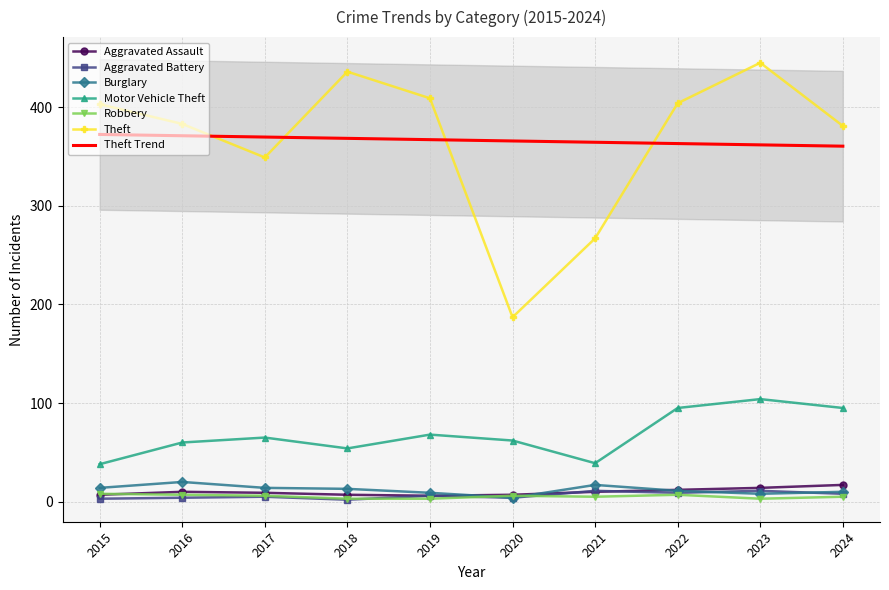

Between 2015 and 2024, which series saw the biggest shift?

Motor Vehicle Theft